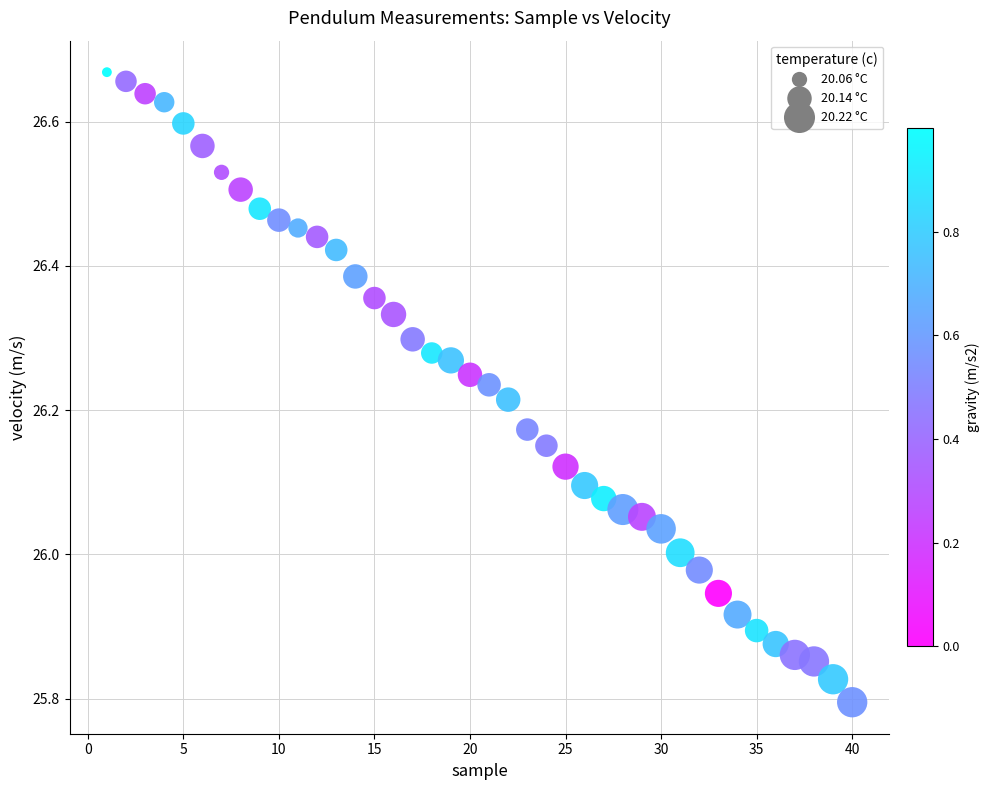

What is the range of X values (max minus min)?

39.0